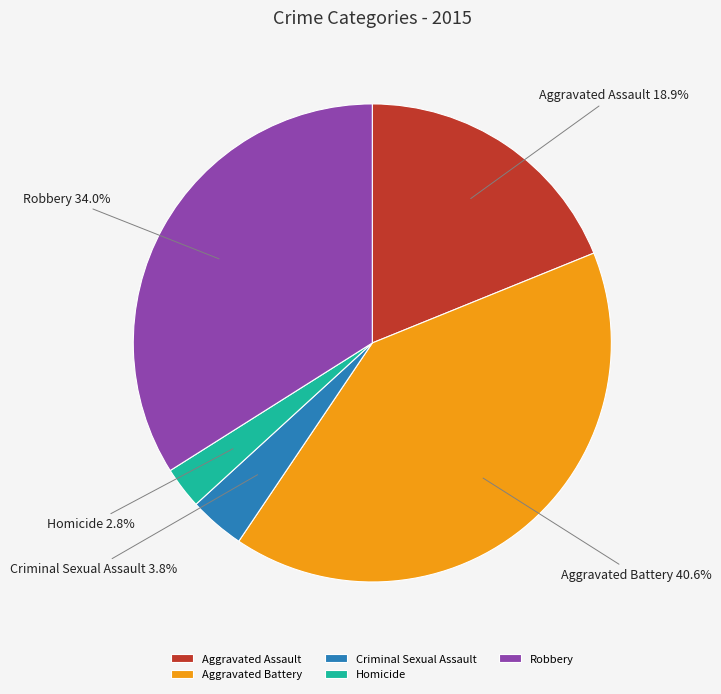

Between Robbery and Aggravated Assault, which is larger?

Robbery